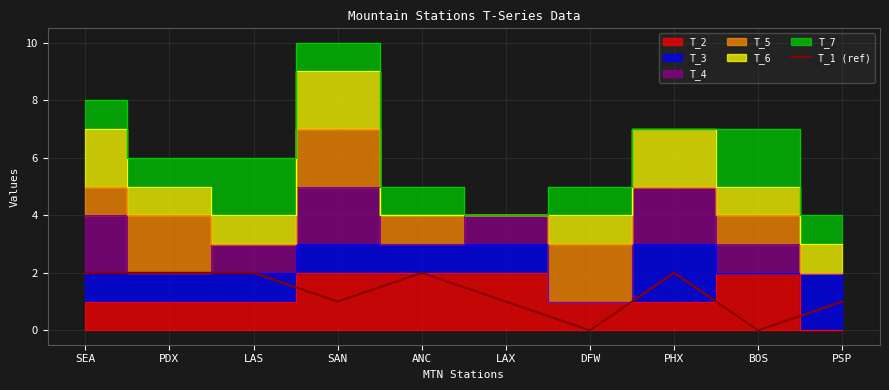

Is it true that T_1 (ref) equals 1 at PHX?

False